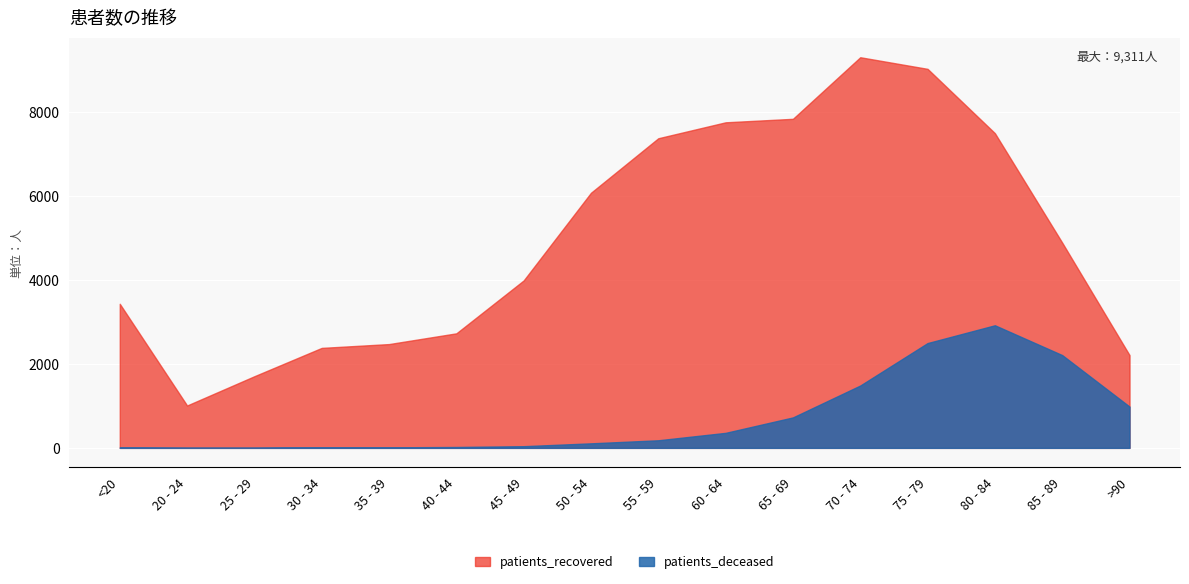

Between 55 - 59 and 40 - 44, which is larger?

55 - 59